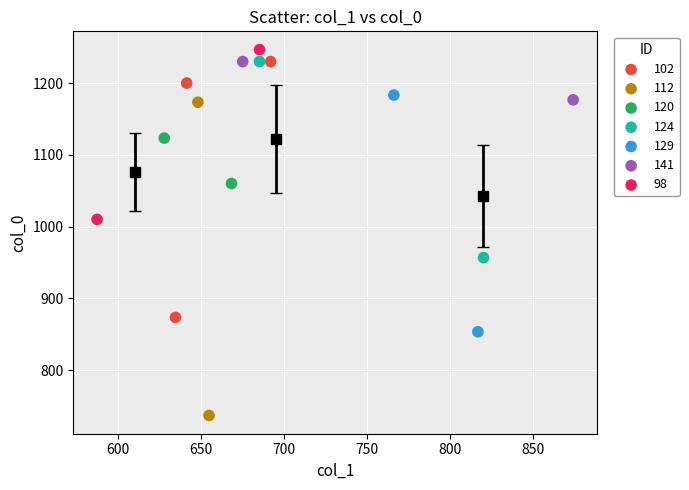

Which series has the largest Y range (max minus min)?

112